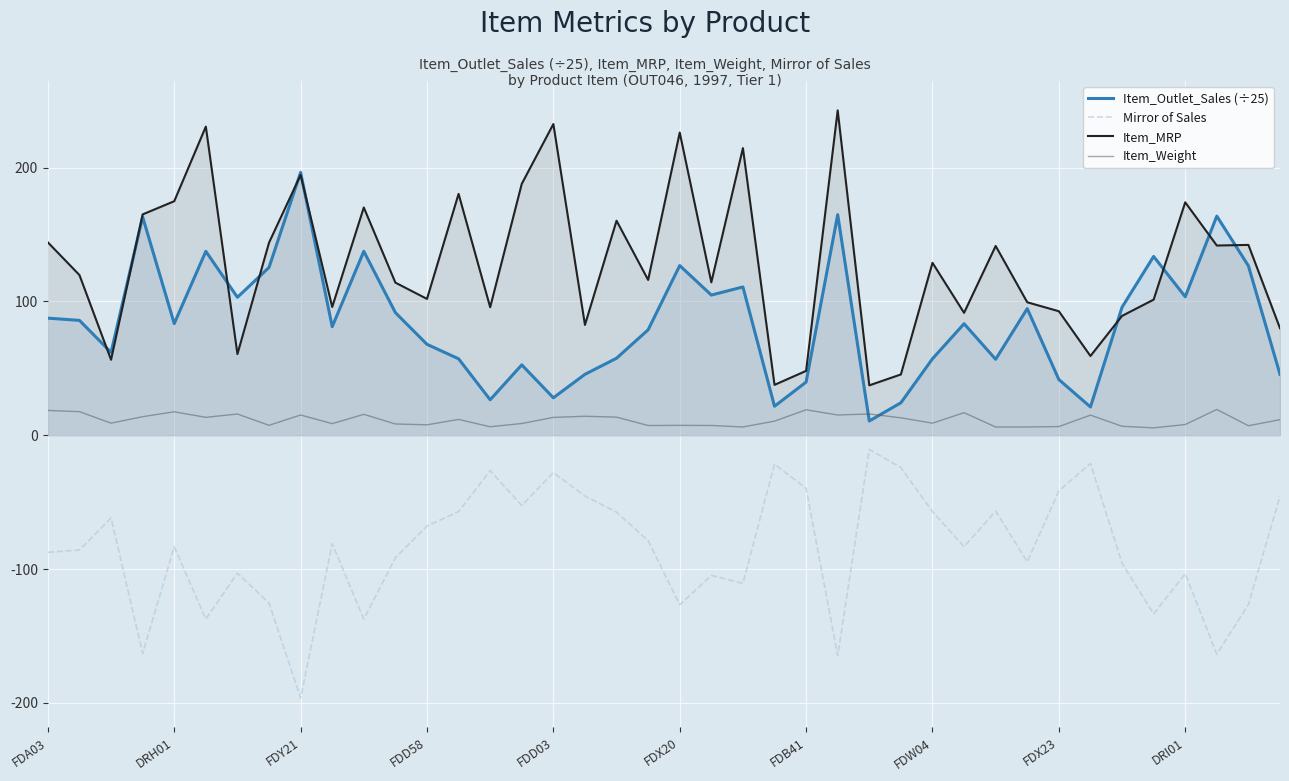

The value of Item_Weight at 31 is 6.2. True or false?

True